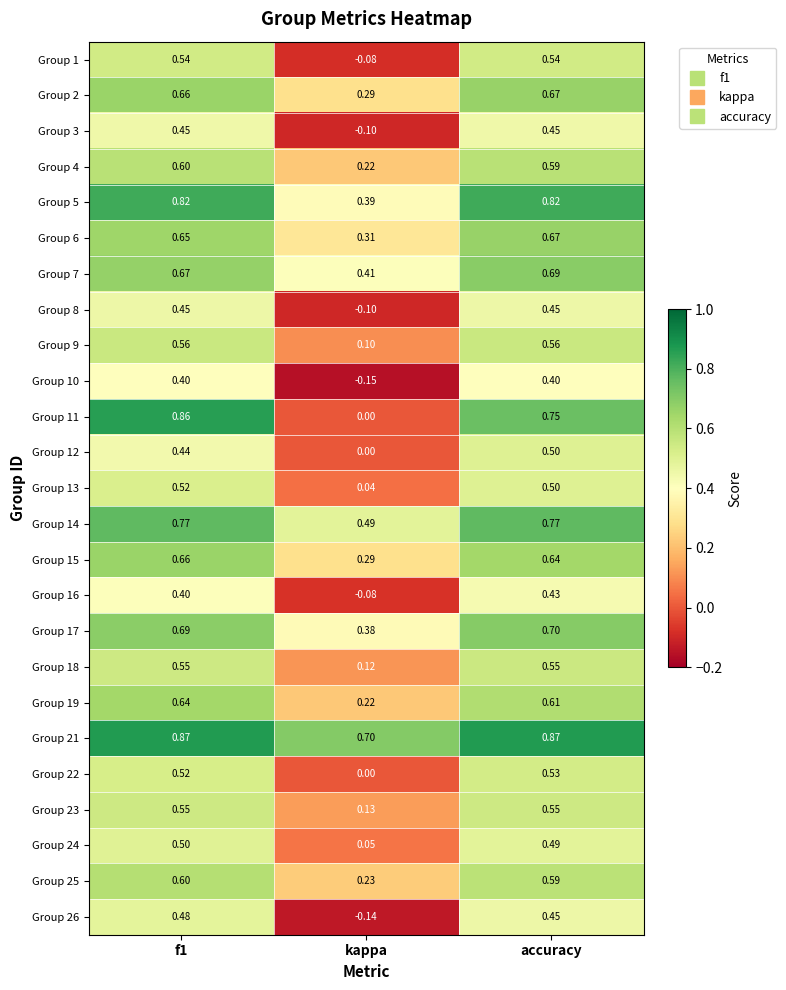

At which label is Group 21 closest to 0?

kappa